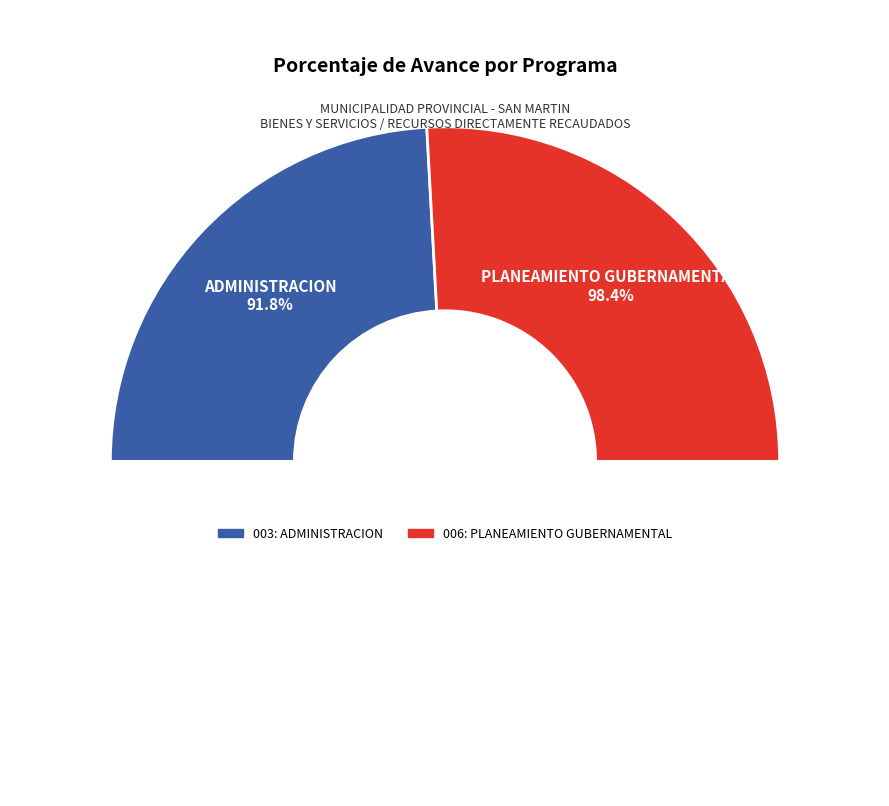

Count the number of slices in the pie.

2